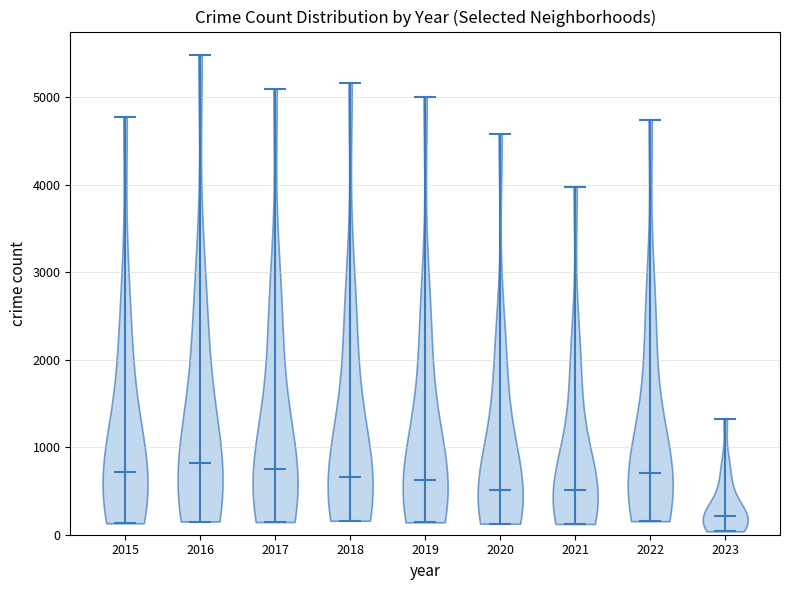

Reading left to right, read every violin against the y-axis: where its median line is, and the lowest and highest points it reaches. The values are not printed on the chart, so give them approximately, as read against the axis.

2015: median line 700, lowest point 100, highest point 4800
2016: median line 800, lowest point 200, highest point 5500
2017: median line 700, lowest point 100, highest point 5100
2018: median line 700, lowest point 200, highest point 5200
2019: median line 600, lowest point 100, highest point 5000
2020: median line 500, lowest point 100, highest point 4600
2021: median line 500, lowest point 100, highest point 4000
2022: median line 700, lowest point 200, highest point 4700
2023: median line 200, lowest point 0, highest point 1300